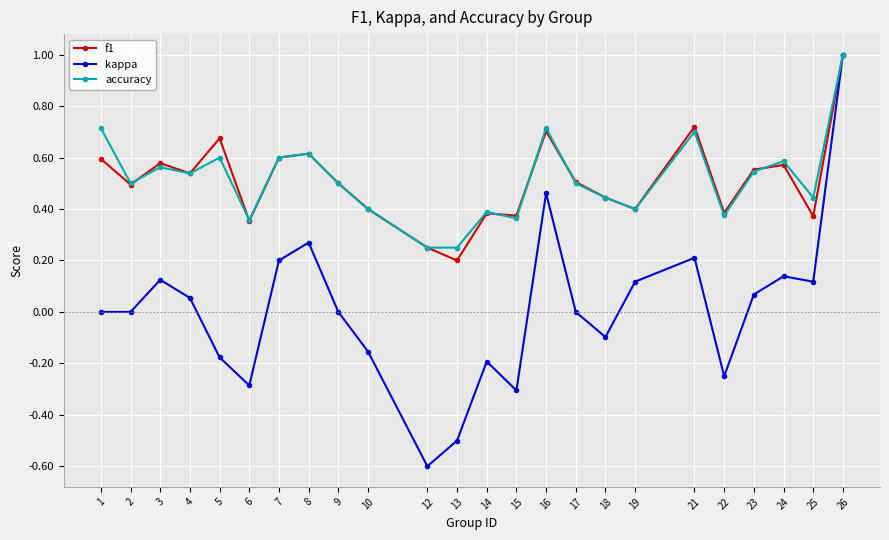

What are all the series names shown in the legend?

f1, kappa, accuracy